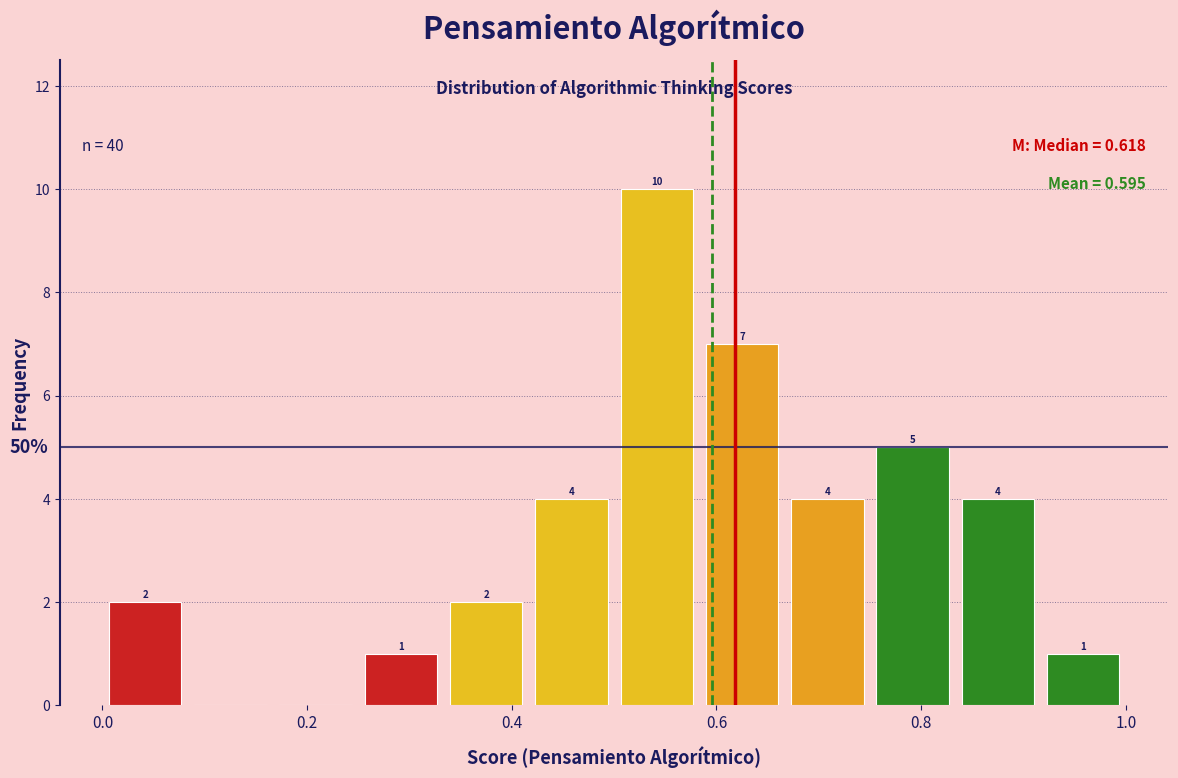

Which range on the x-axis has the tallest bar?

0.50 to 0.58